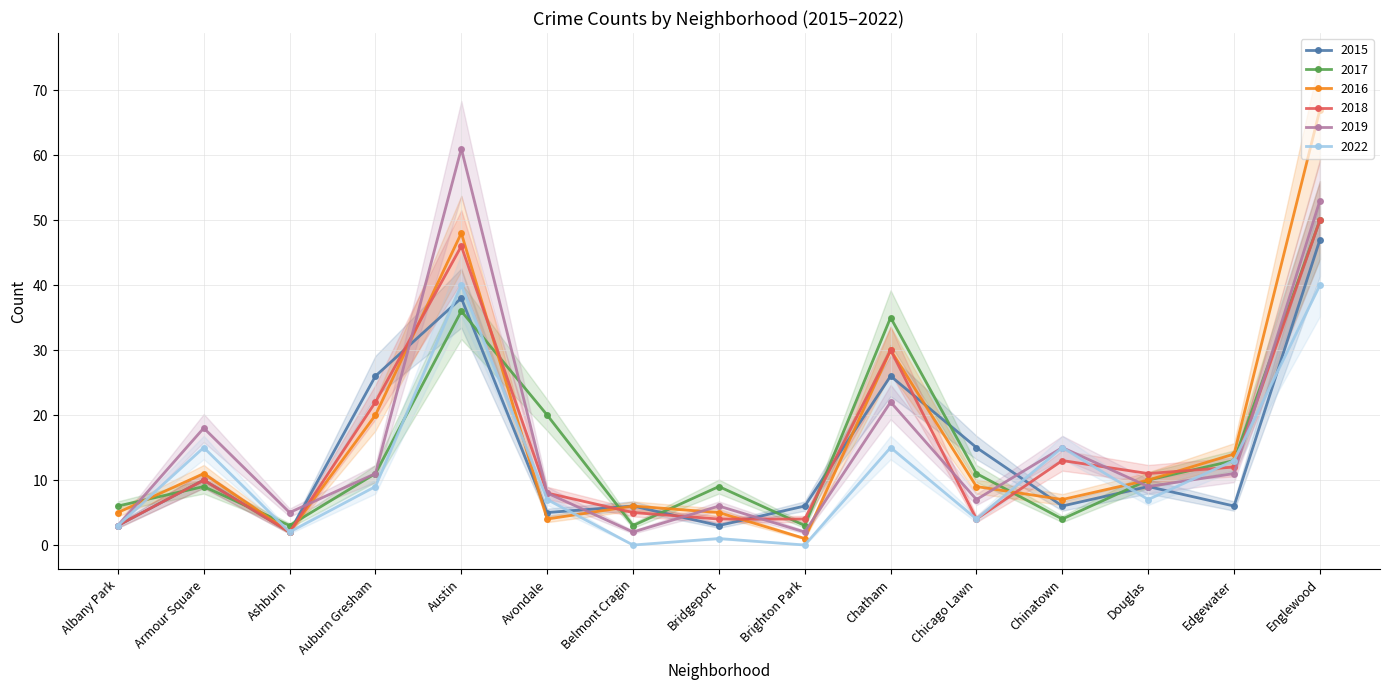

Is it true that 2022 equals 20 at Chatham?

False